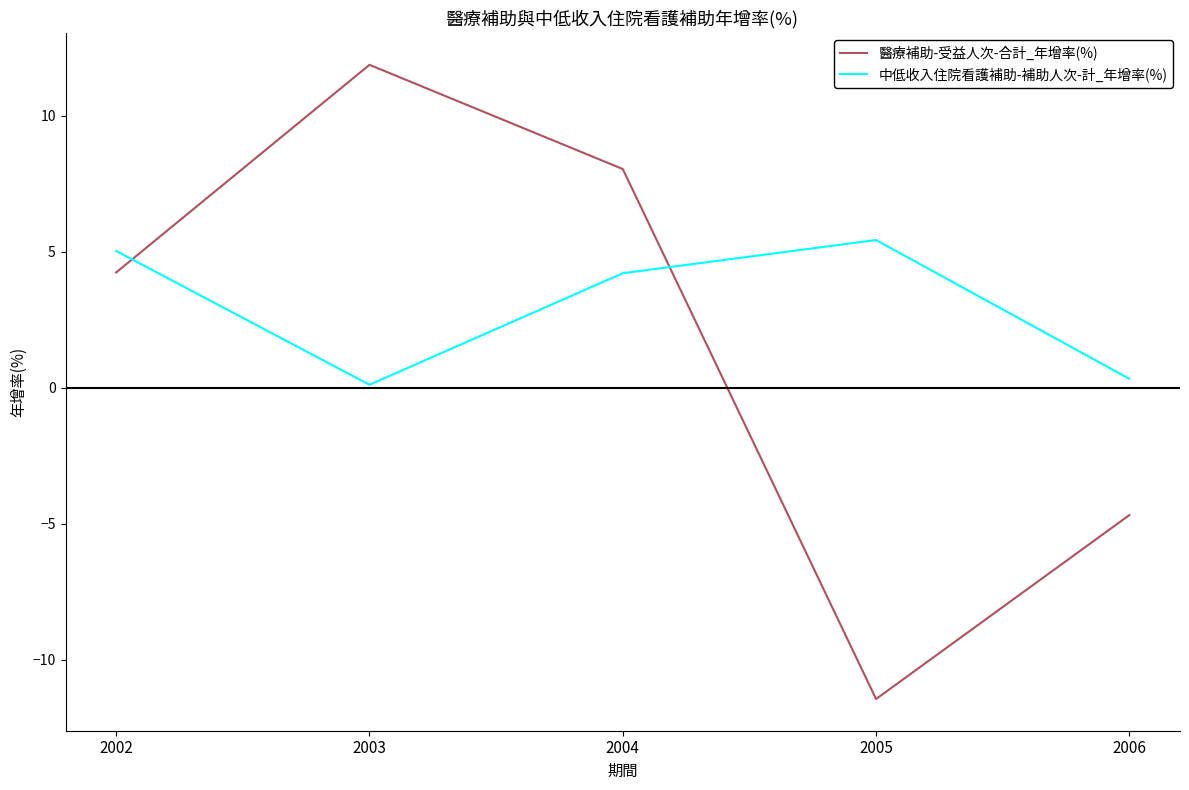

Count the number of categories in the chart.

5